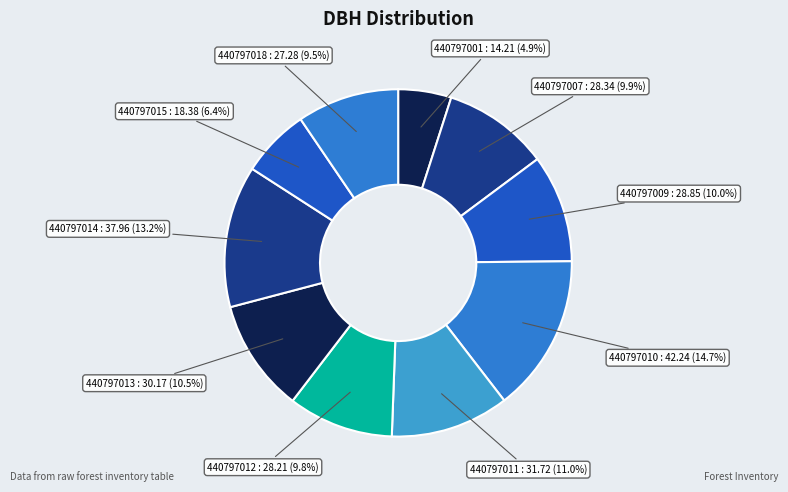

How many slices are in this pie chart?

10